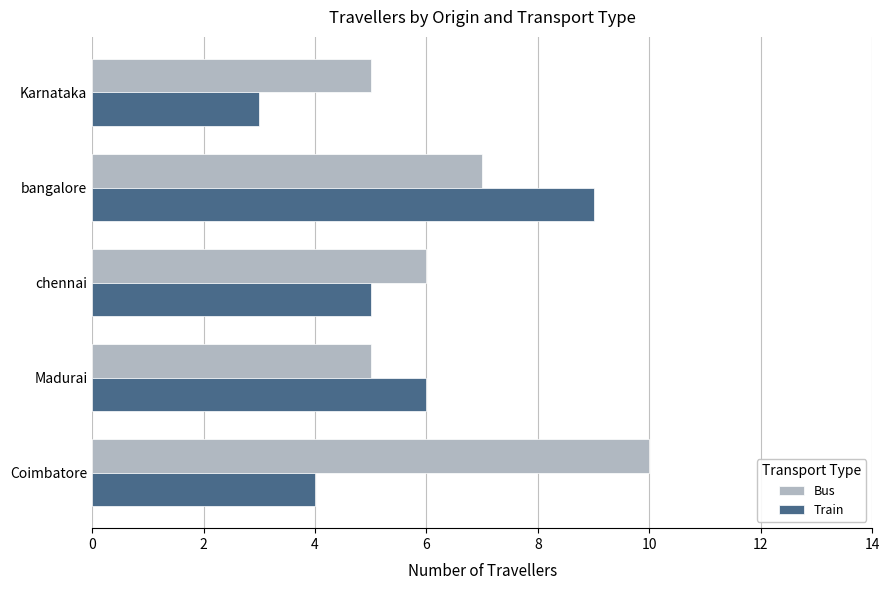

At which category is the sum across all series the highest?

bangalore